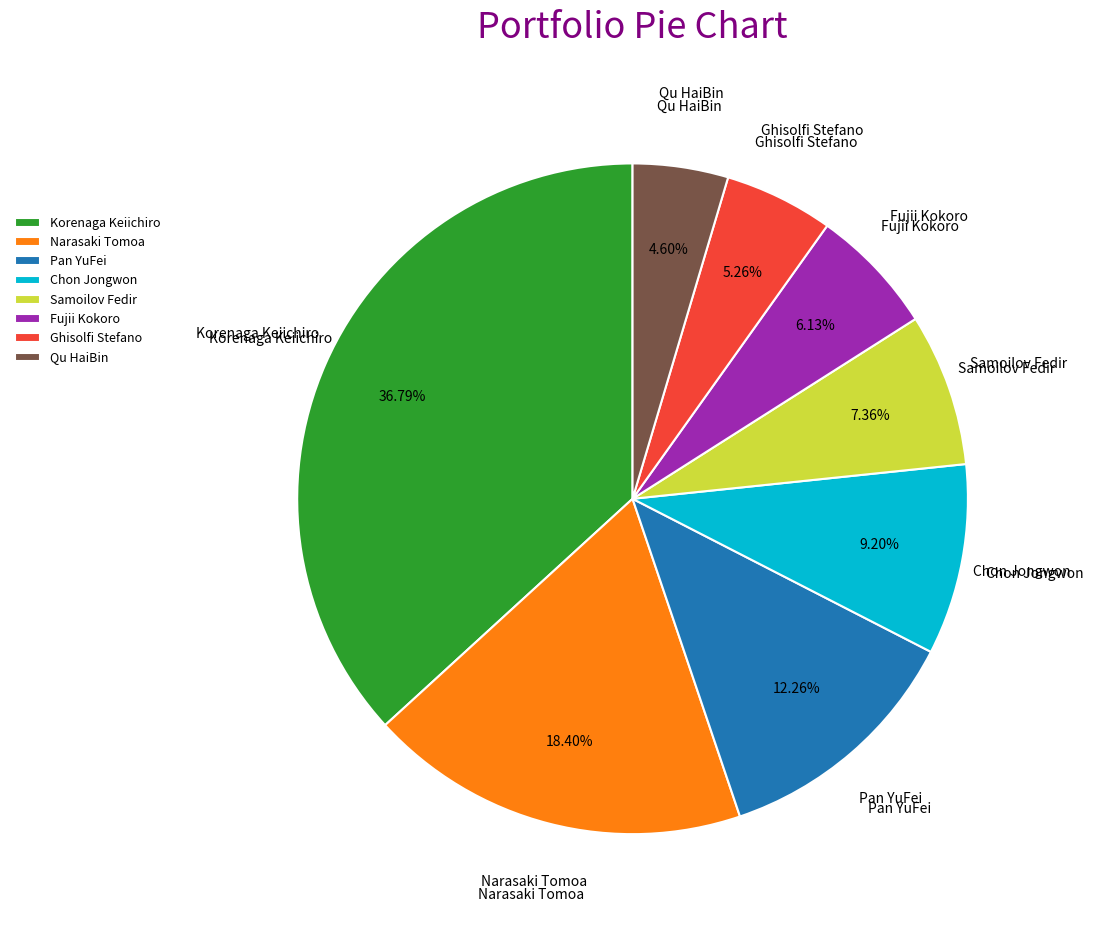

What portion of the pie excludes Pan YuFei?

87.7%